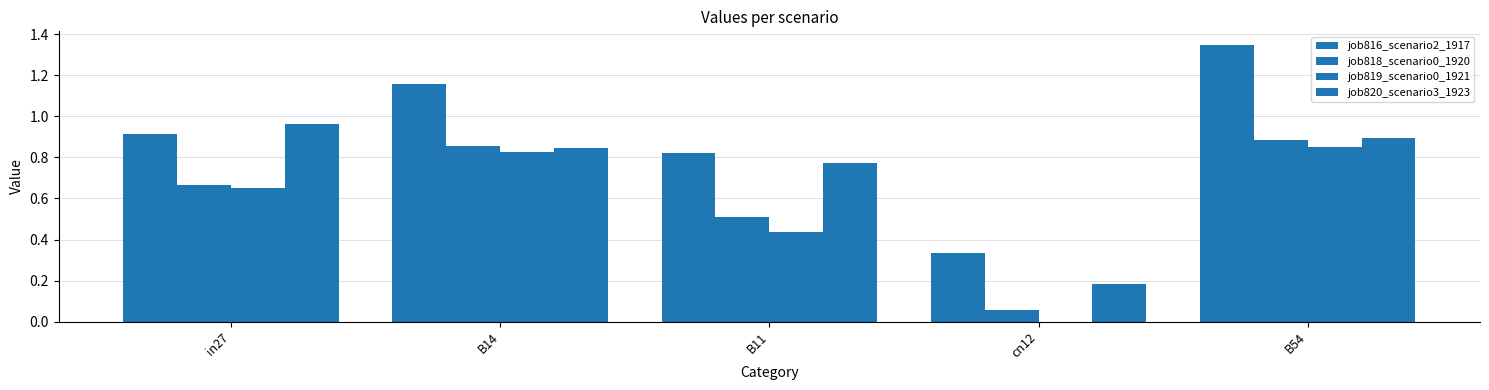

How many series are shown in this chart?

4